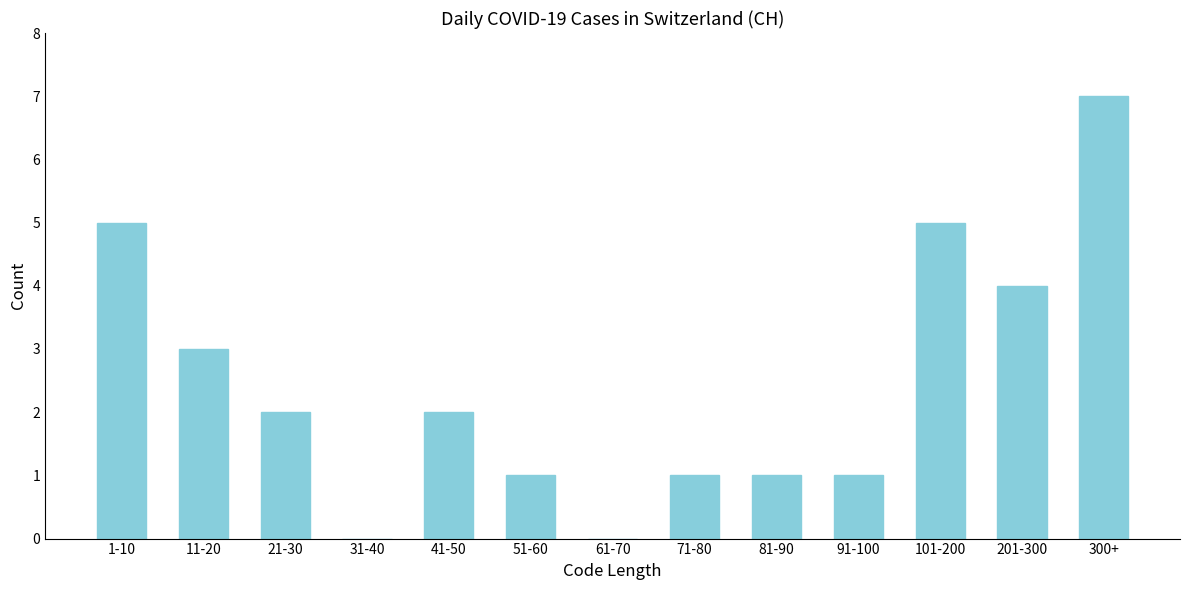

Reading left to right, extract all data points from this chart.

1-10=5	11-20=3	21-30=2	31-40=0	41-50=2	51-60=1	61-70=0	71-80=1	81-90=1	91-100=1	101-200=5	201-300=4	300+=7